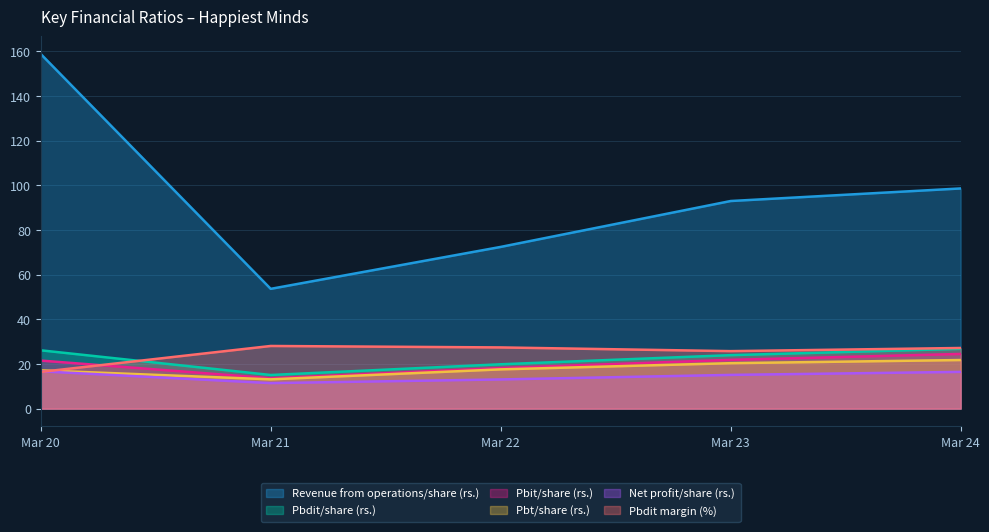

How many lines are shown in the chart?

6